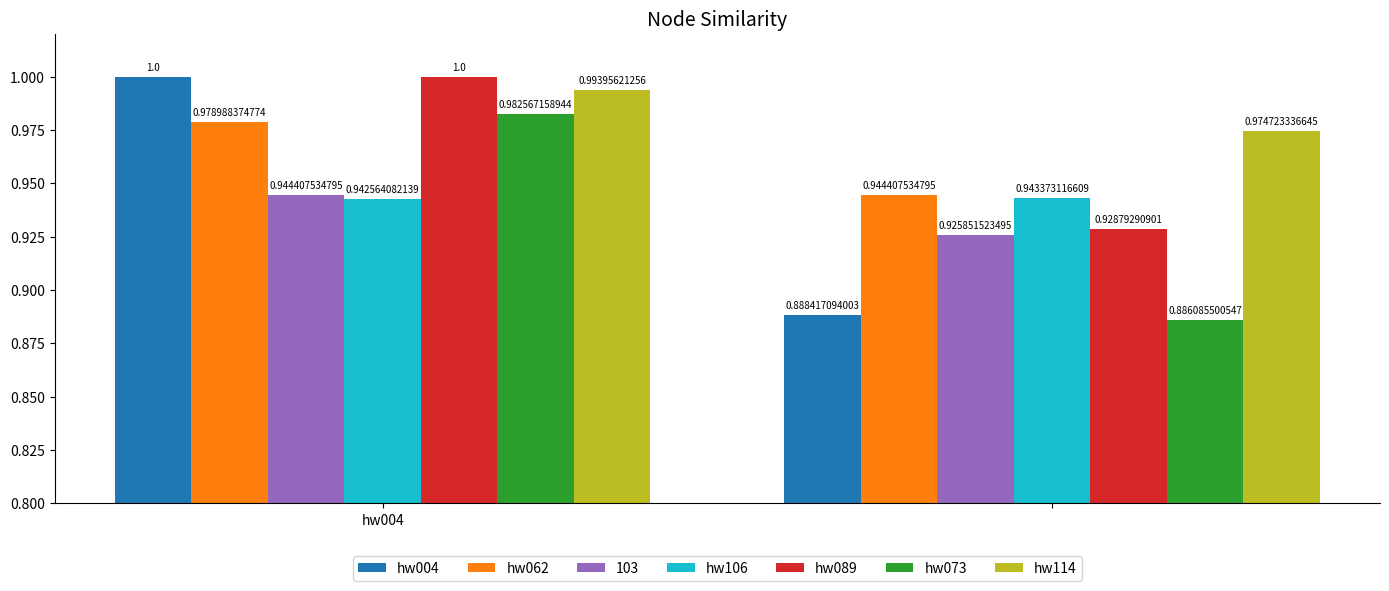

How many groups of bars are there?

2